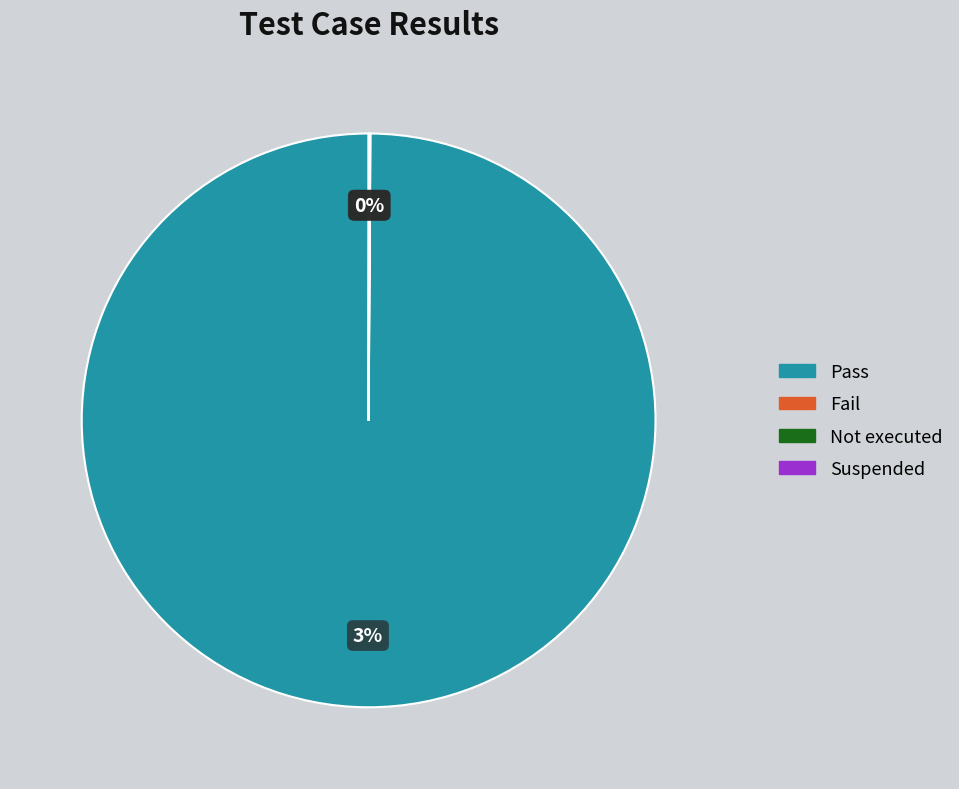

Rank the categories by value from lowest to highest.

Fail, Not executed, Suspended, Pass